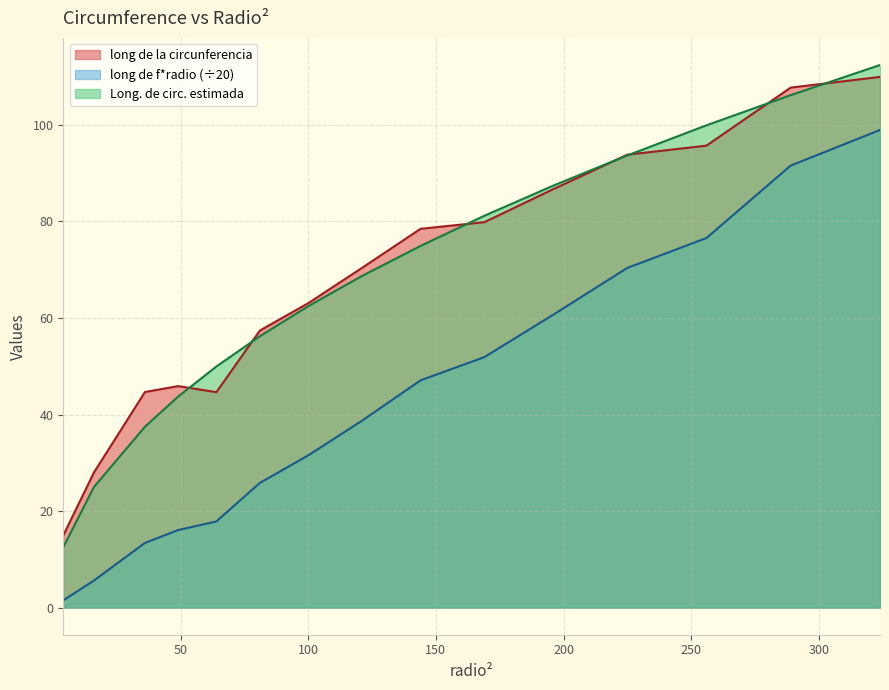

How many lines are shown in the chart?

3